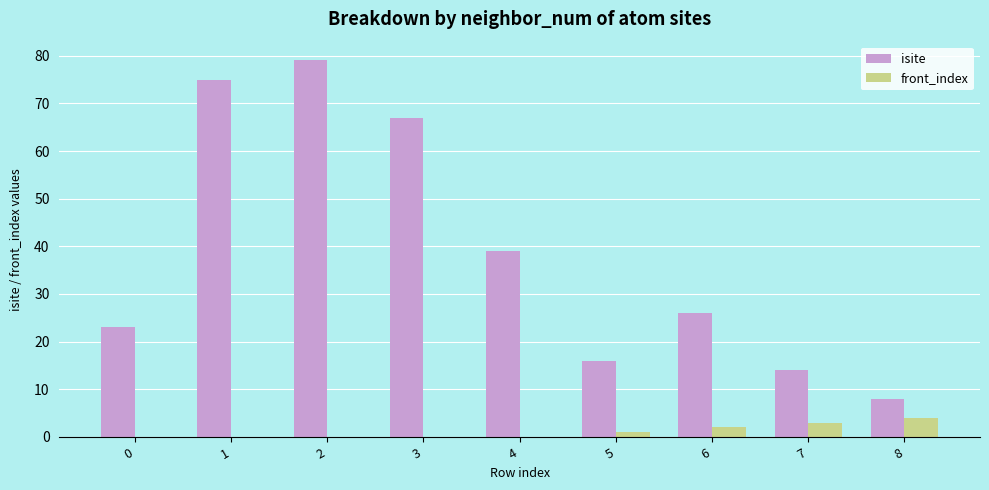

At which label is isite closest to 43?

4